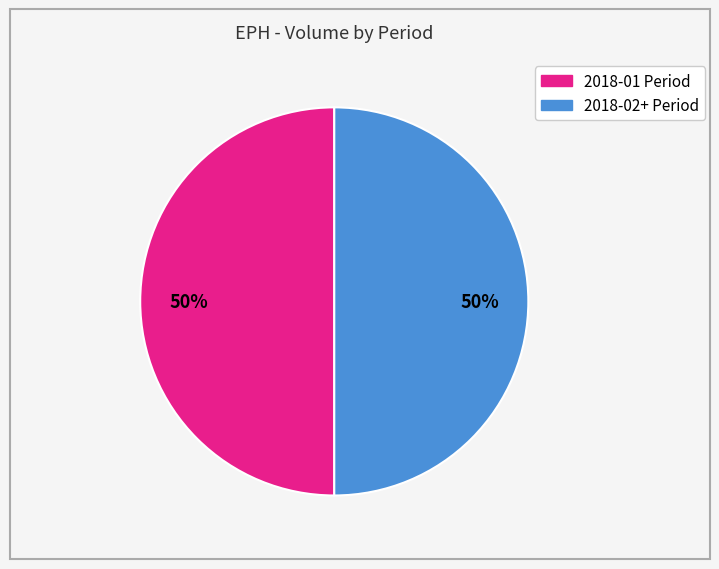

To the nearest percent, what is the average slice percentage?

50%